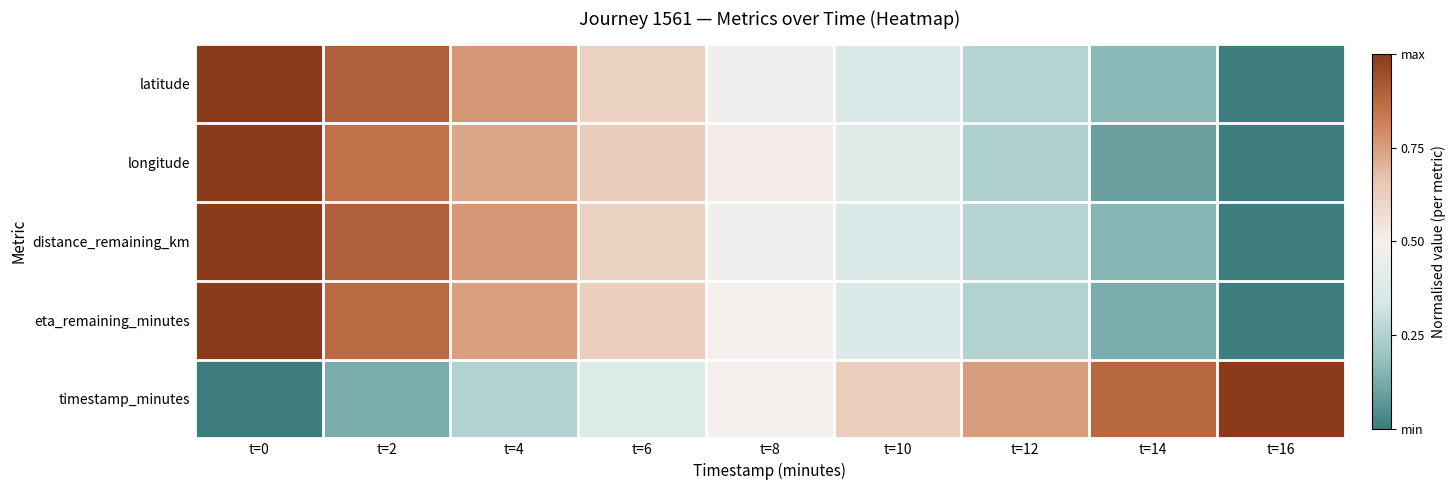

Reading left to right, list all the values displayed in this chart.

latitude: t=0=1.0	t=2=0.9	t=4=0.8	t=6=0.6	t=8=0.5	t=10=0.4	t=12=0.3	t=14=0.2	t=16=0.0
longitude: t=0=1.0	t=2=0.9	t=4=0.7	t=6=0.6	t=8=0.5	t=10=0.4	t=12=0.2	t=14=0.1	t=16=0.0
distance_remaining_km: t=0=1.0	t=2=0.9	t=4=0.8	t=6=0.6	t=8=0.5	t=10=0.4	t=12=0.3	t=14=0.2	t=16=0.0
eta_remaining_minutes: t=0=1.0	t=2=0.9	t=4=0.7	t=6=0.6	t=8=0.5	t=10=0.4	t=12=0.2	t=14=0.1	t=16=0.0
timestamp_minutes: t=0=0.0	t=2=0.1	t=4=0.2	t=6=0.4	t=8=0.5	t=10=0.6	t=12=0.8	t=14=0.9	t=16=1.0